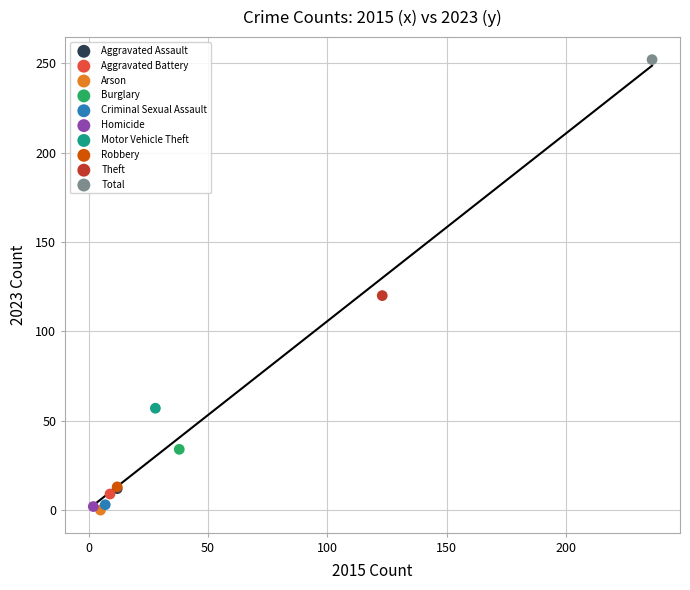

What are all the series names shown in the legend?

Aggravated Assault, Aggravated Battery, Arson, Burglary, Criminal Sexual Assault, Homicide, Motor Vehicle Theft, Robbery, Theft, Total